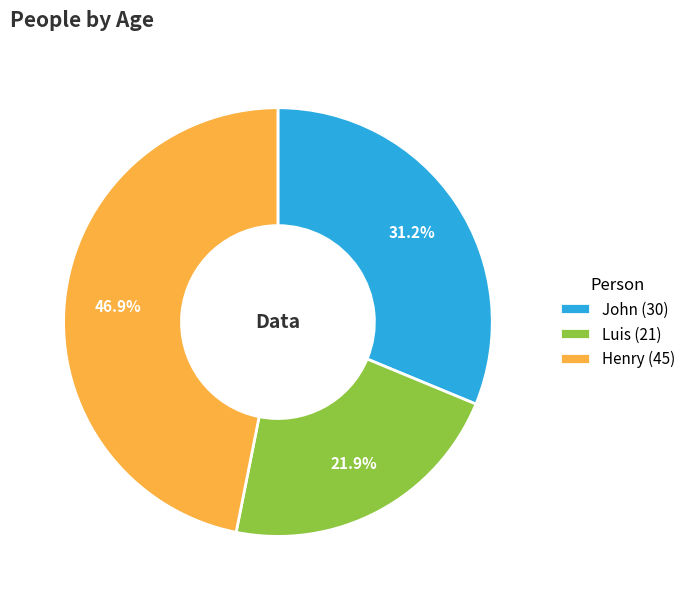

What percentage is NOT represented by Luis?

78.1%